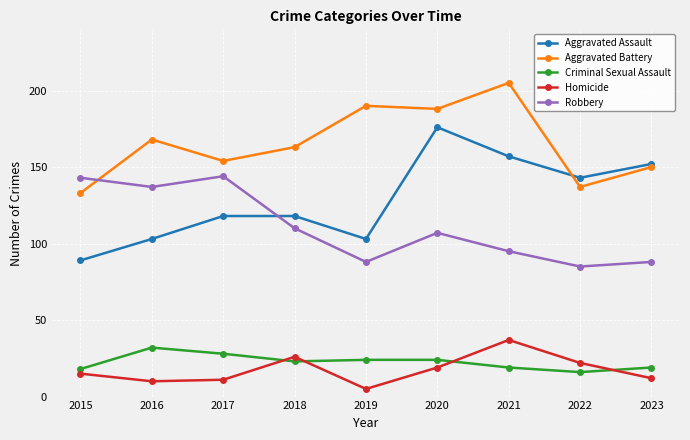

At which category does Criminal Sexual Assault reach its first local peak?

2016